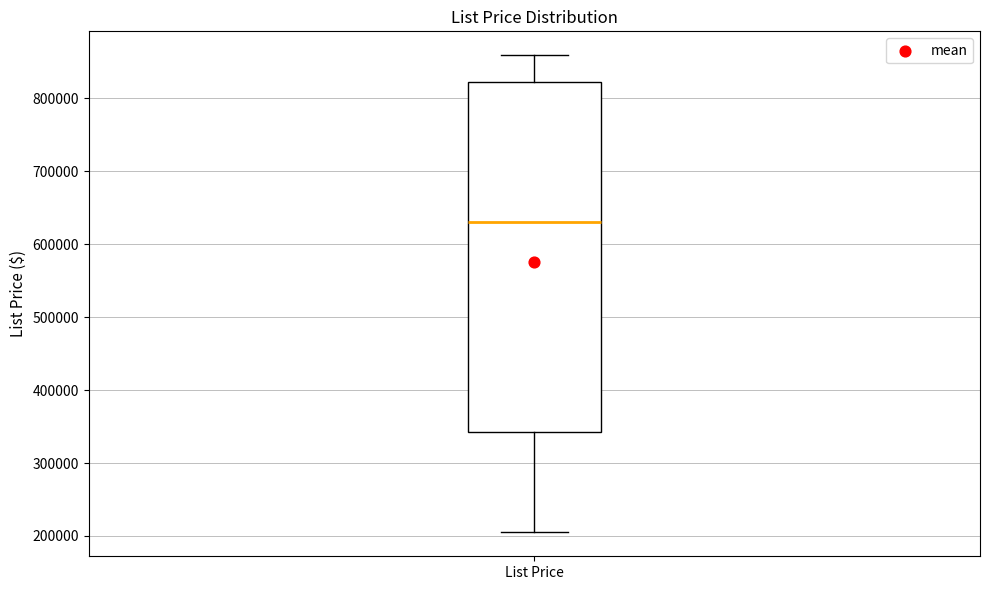

Read this box plot against the y-axis: the position of the median line, the range covered by the box, and the ends of both whiskers. The values are not printed on the chart, so give them approximately, as read against the axis.

median 630000, box 340000 to 820000, whiskers 200000 to 860000